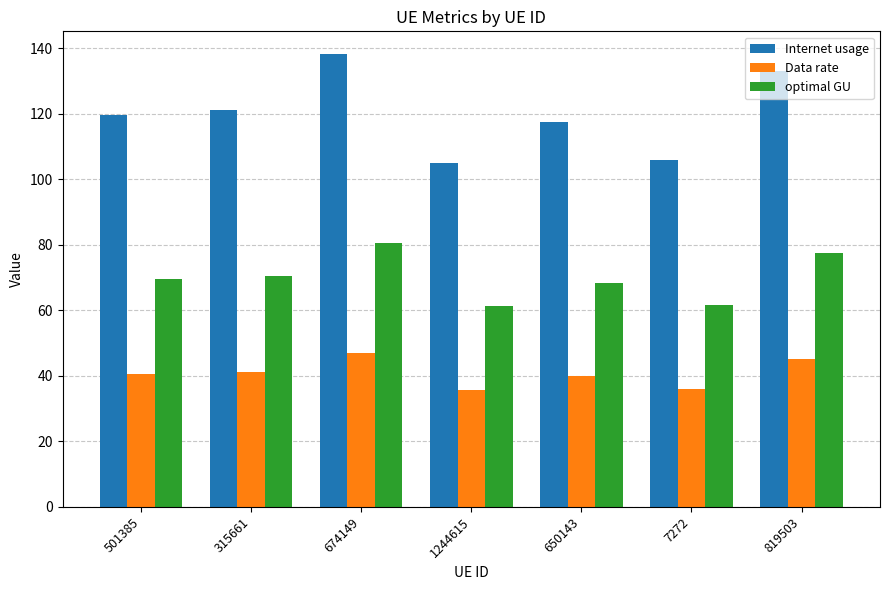

What is the value of the Internet usage bar at the 3rd from the left?

138.2